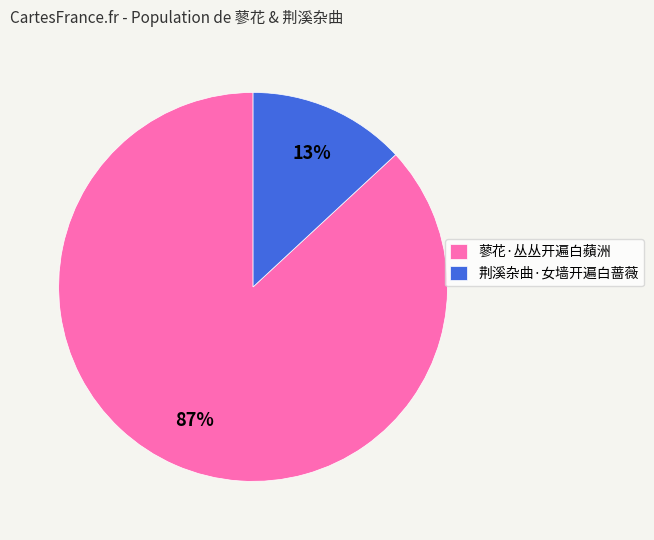

What is the majority slice?

蓼花·丛丛开遍白蘋洲